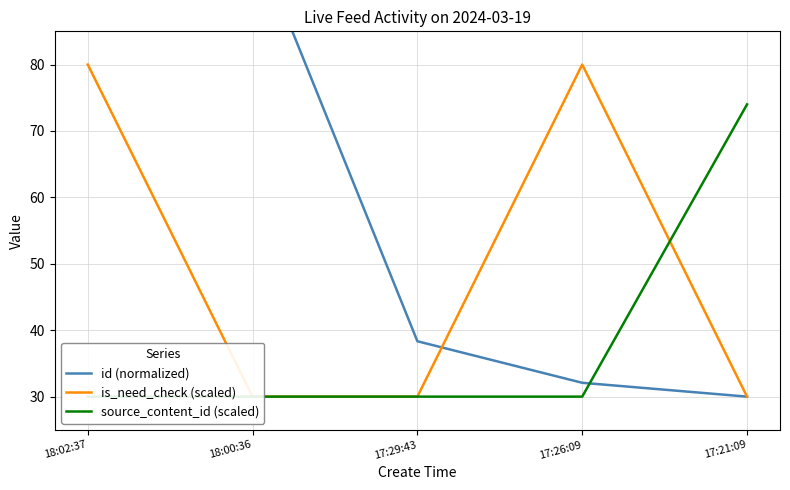

What is the difference between the second highest and second lowest values in the id (normalized) series?

67.7